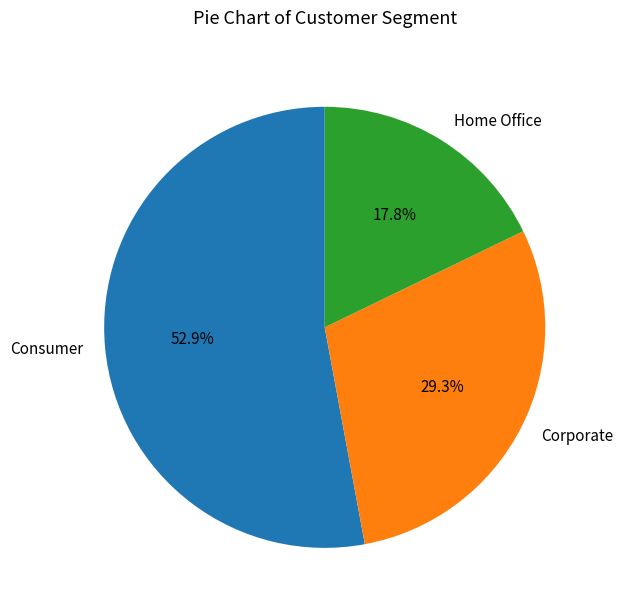

Is Home Office the majority of the pie?

No